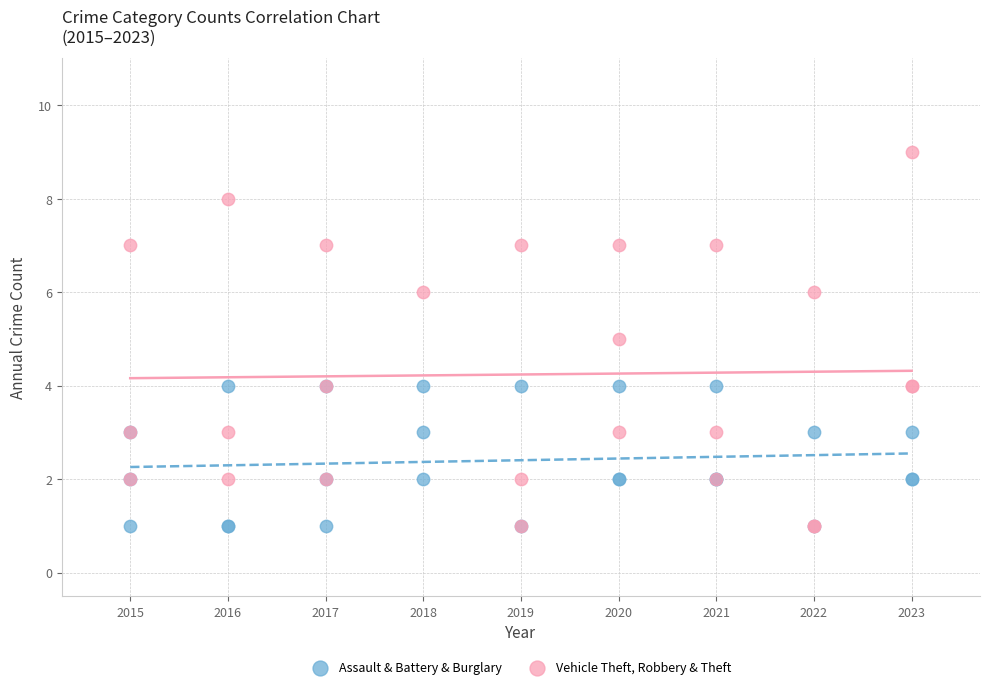

Which series reaches the maximum Y coordinate?

Vehicle Theft, Robbery & Theft